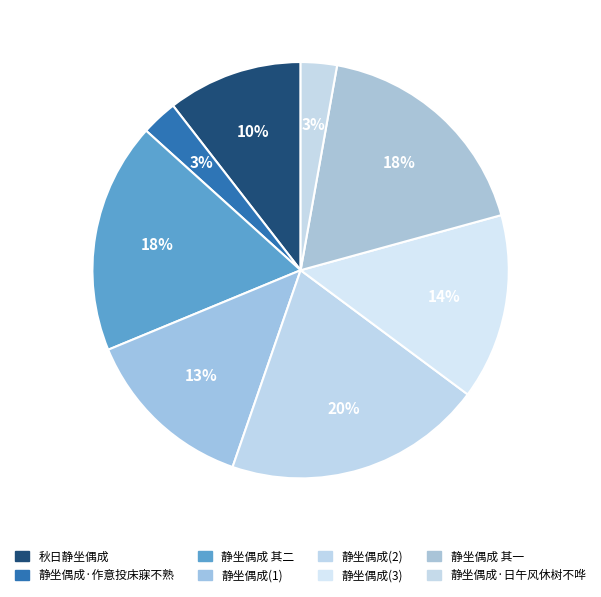

Is there any slice that represents more than half of the pie?

No